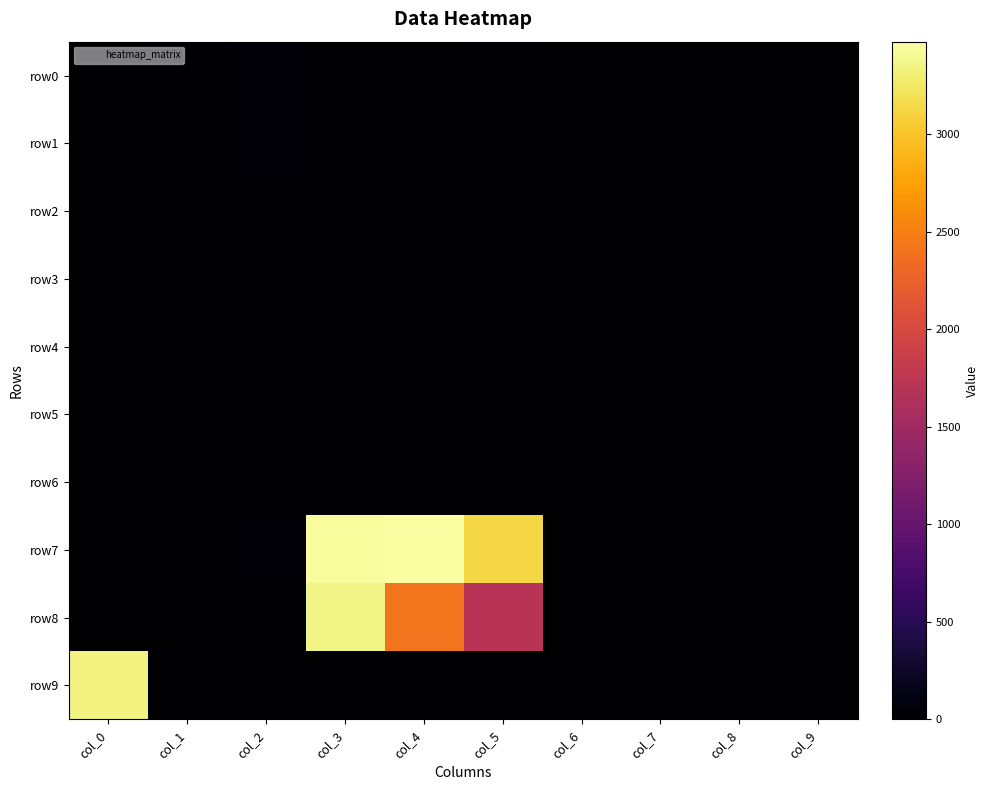

At which category is the sum across all series the highest?

col_3